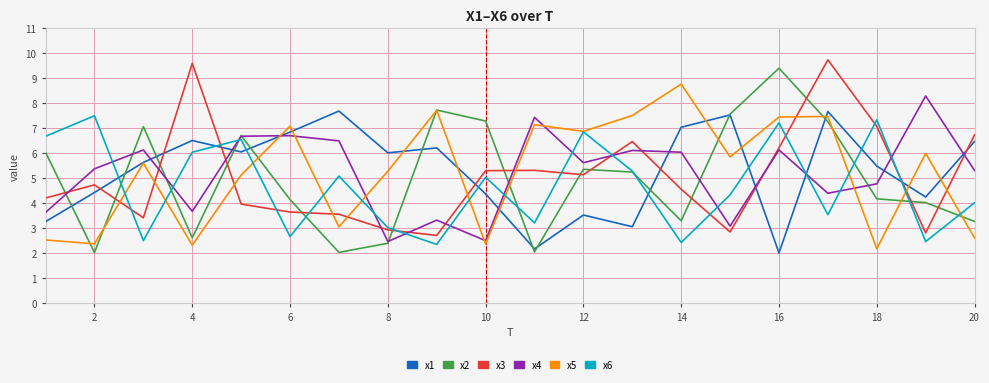

What is the lowest value of the x4 series?

2.5